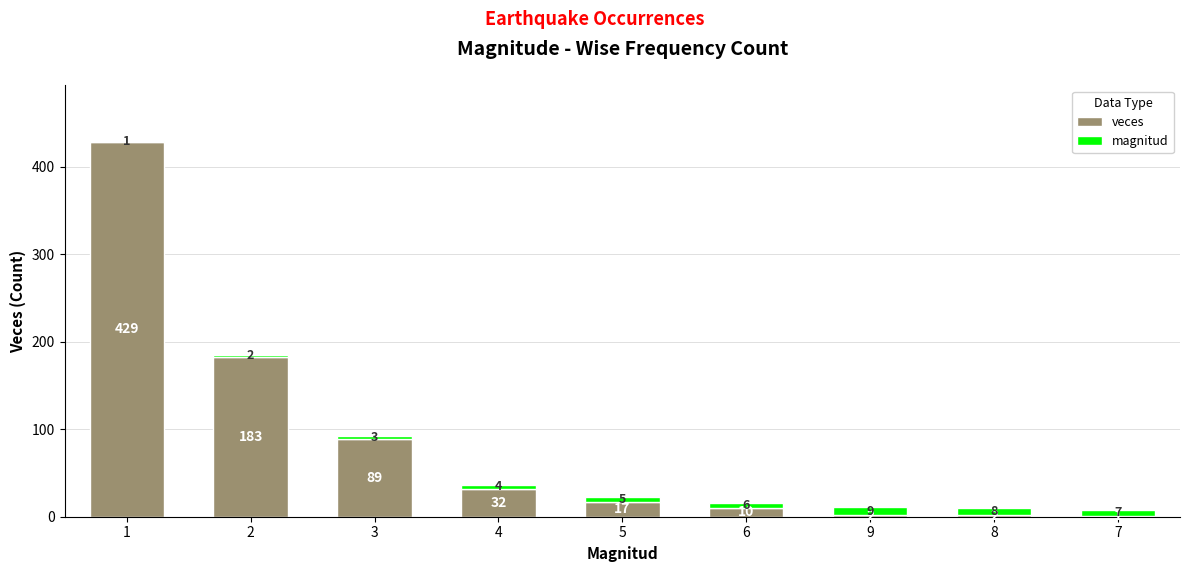

True or false: veces has a value of 89 at 3.

True